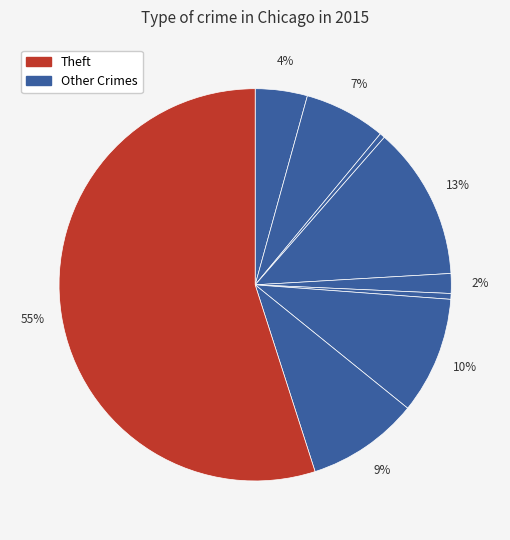

How many slices are in this pie chart?

9